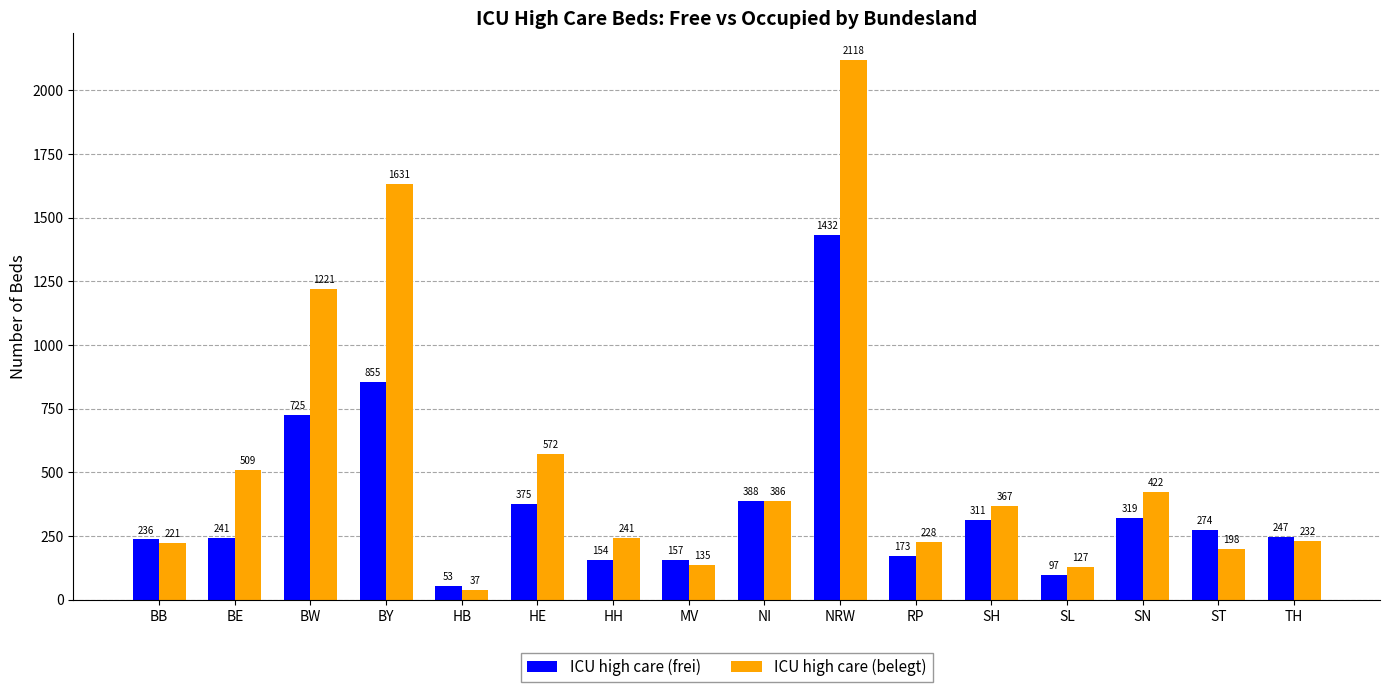

What is the smallest value displayed?

37